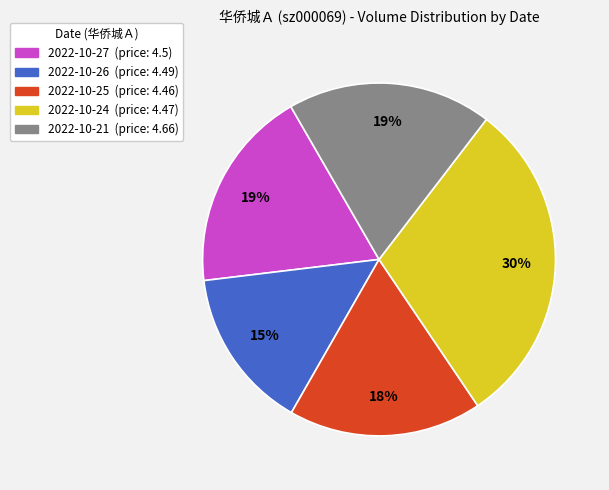

Does any single category account for the majority?

No